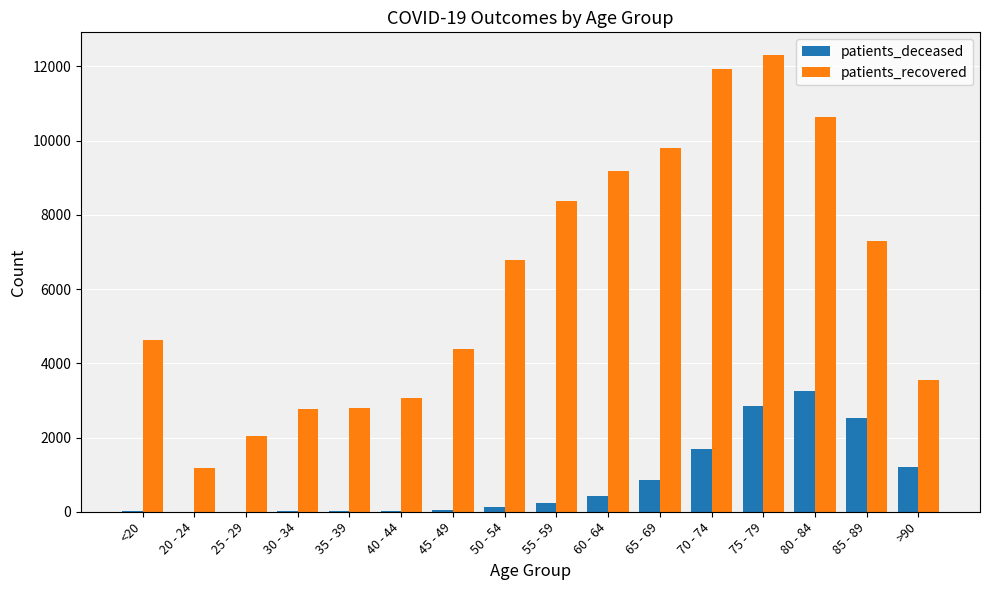

Which series changed the most between 20 - 24 and 75 - 79?

patients_recovered